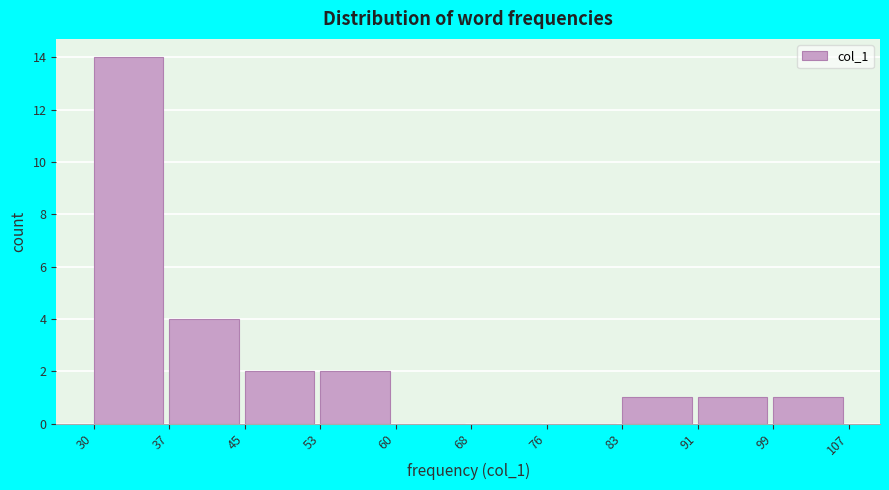

Reading left to right, what are all the values shown in this chart?

30=14	37=4	45=2	53=2	60=0	68=0	76=0	83=1	91=1	99=1